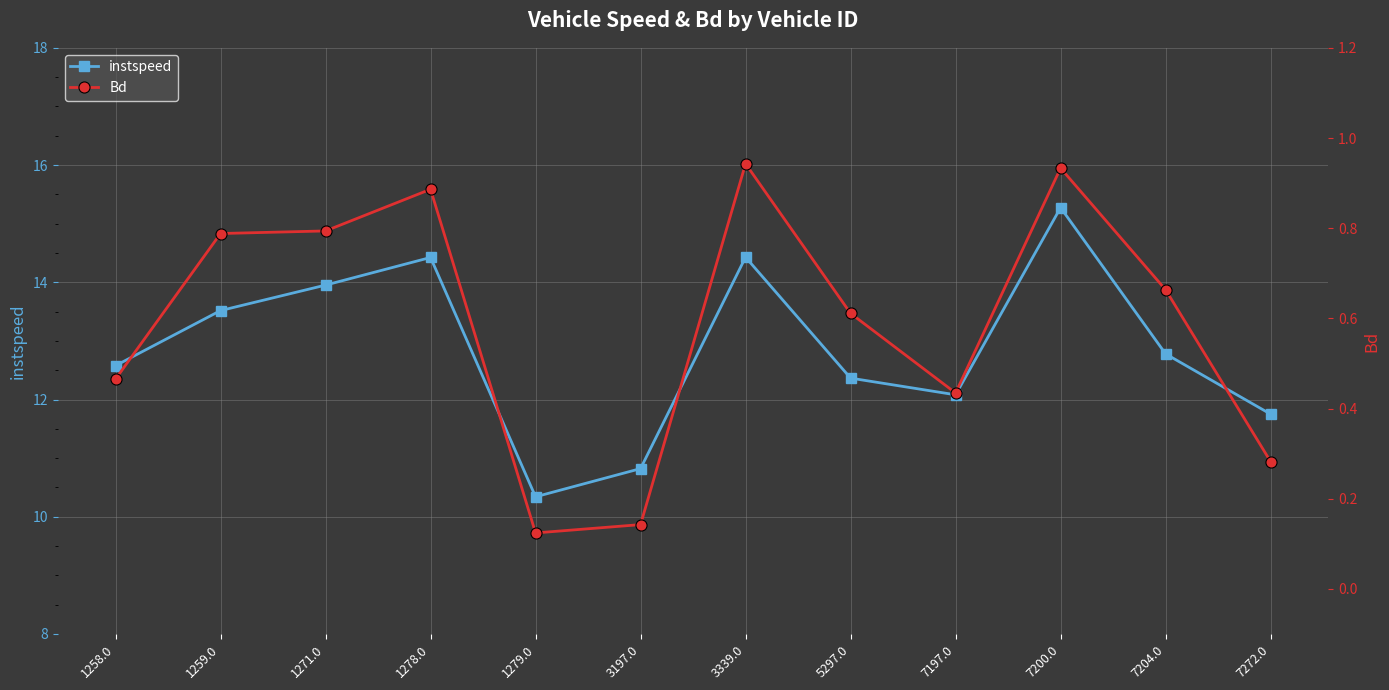

What is the sum of the Bd values at 1271.0 and 3339.0?

1.7